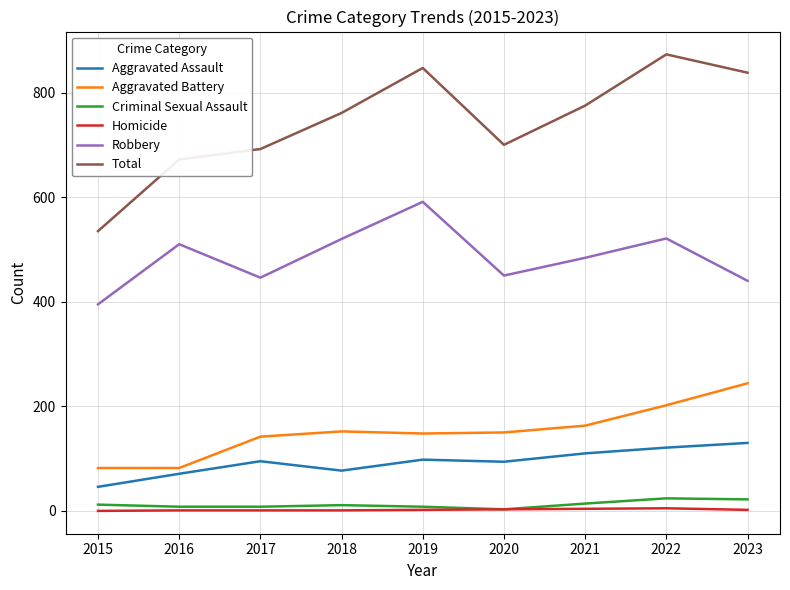

Which category has the highest value across all series?

2022